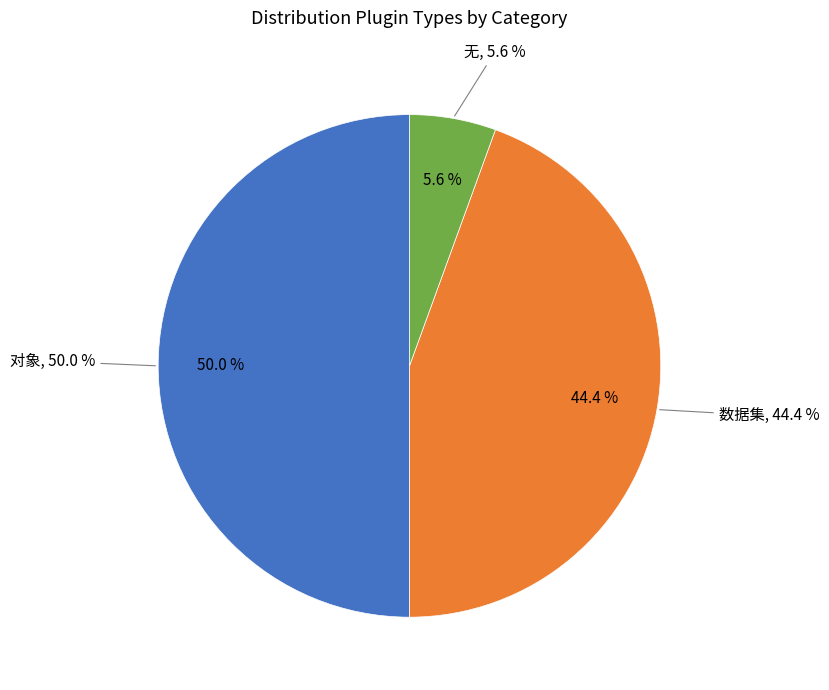

Approximately how many times larger is the value at 对象 compared to 数据集?

1.1